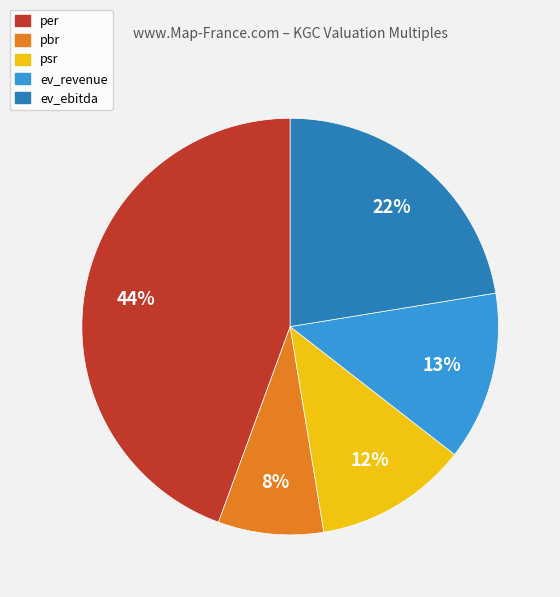

Which category has the biggest portion of the pie?

per